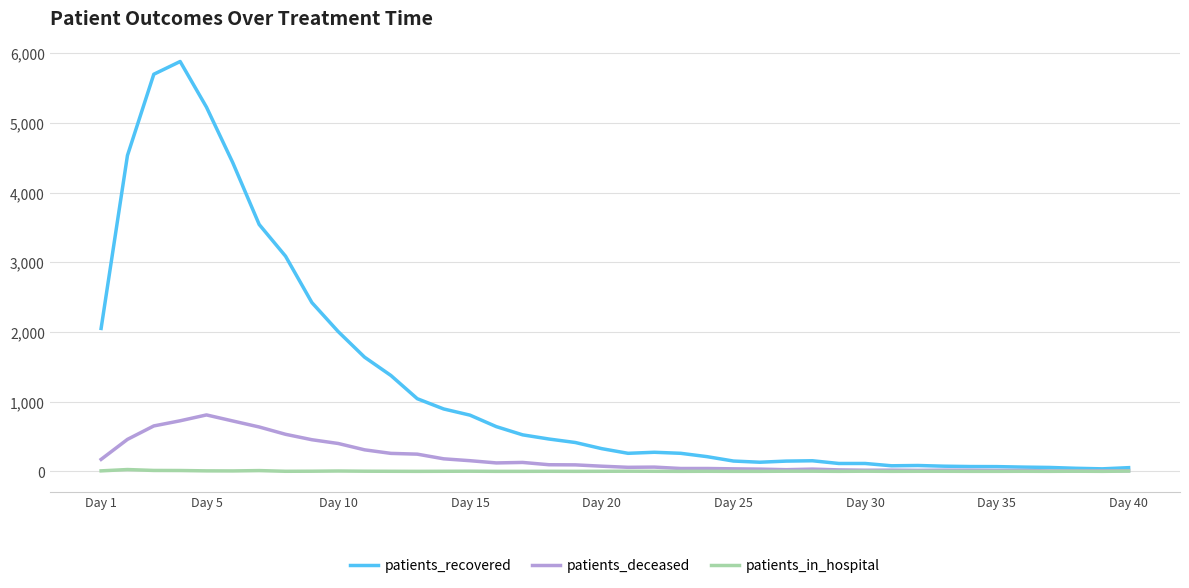

Which series has the largest total across all categories?

patients_recovered